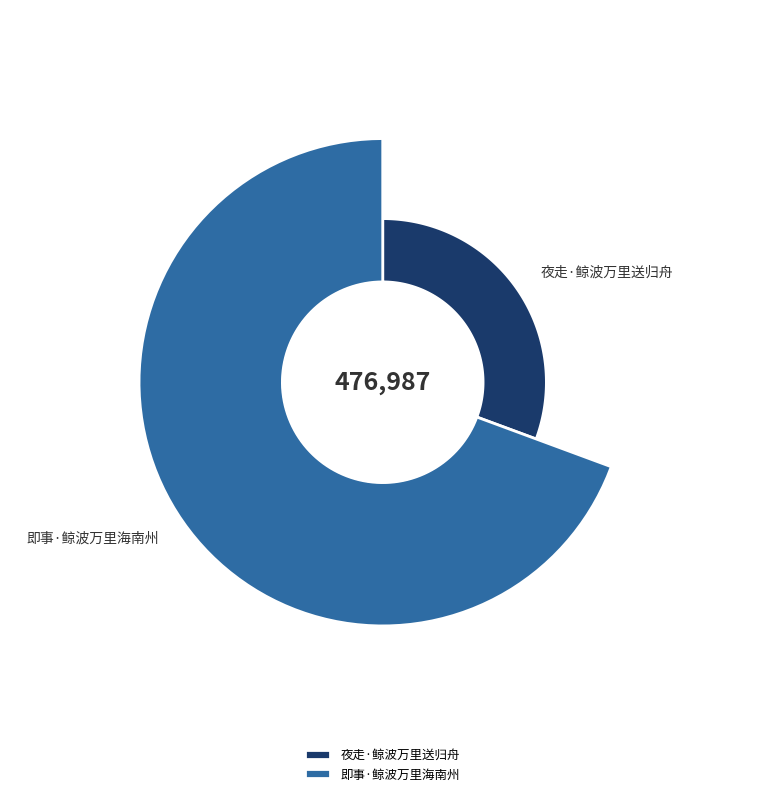

Which category has the smallest portion of the pie?

夜走·鲸波万里送归舟